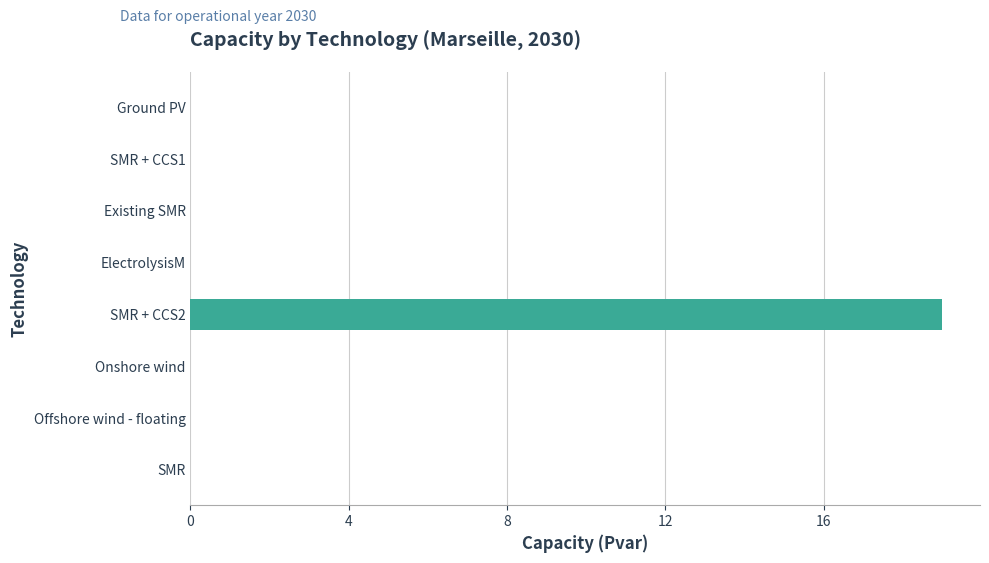

At which category does the chart reach its peak across all series?

SMR + CCS2